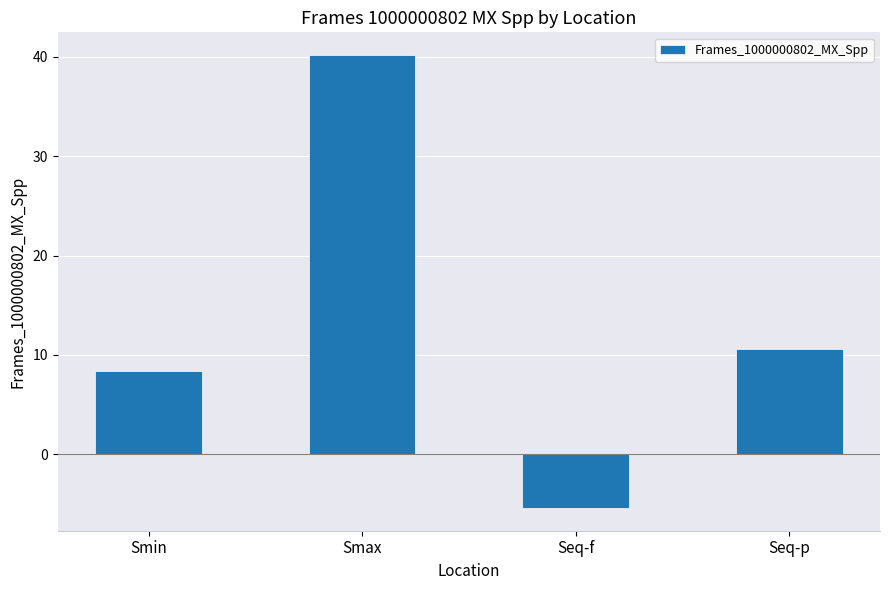

Does the chart contain any negative values?

Yes